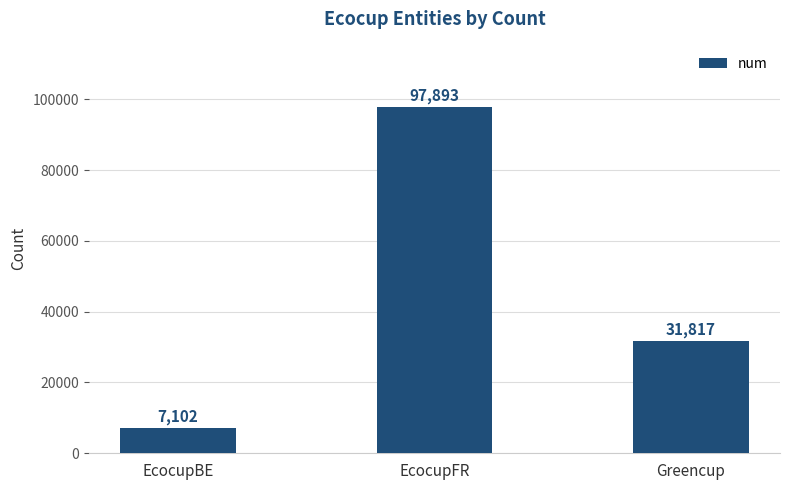

The value at EcocupBE is 11605. True or false?

False